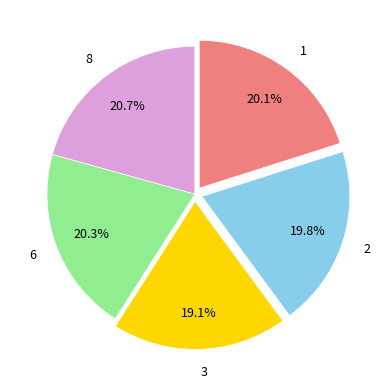

To the nearest percent, what is the difference between the largest and smallest slice percentages?

2%